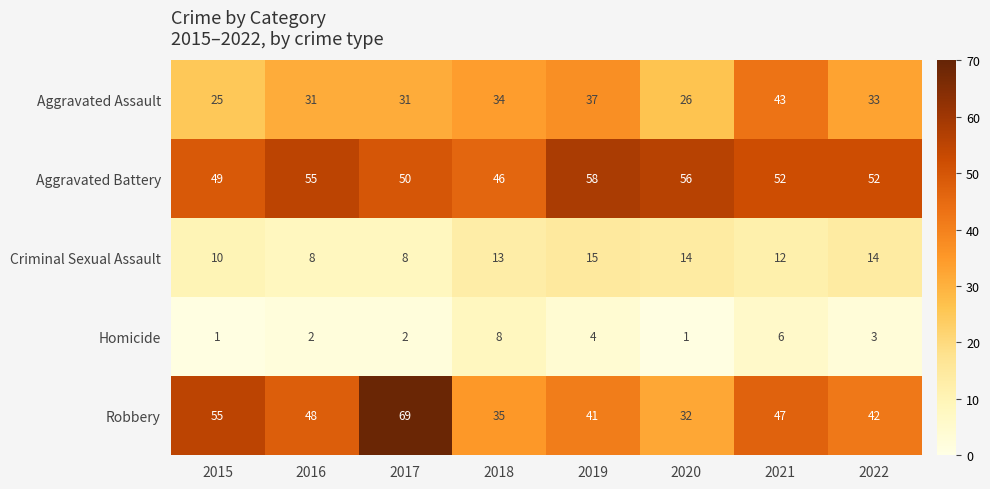

At how many categories does at least one series exceed 18?

8